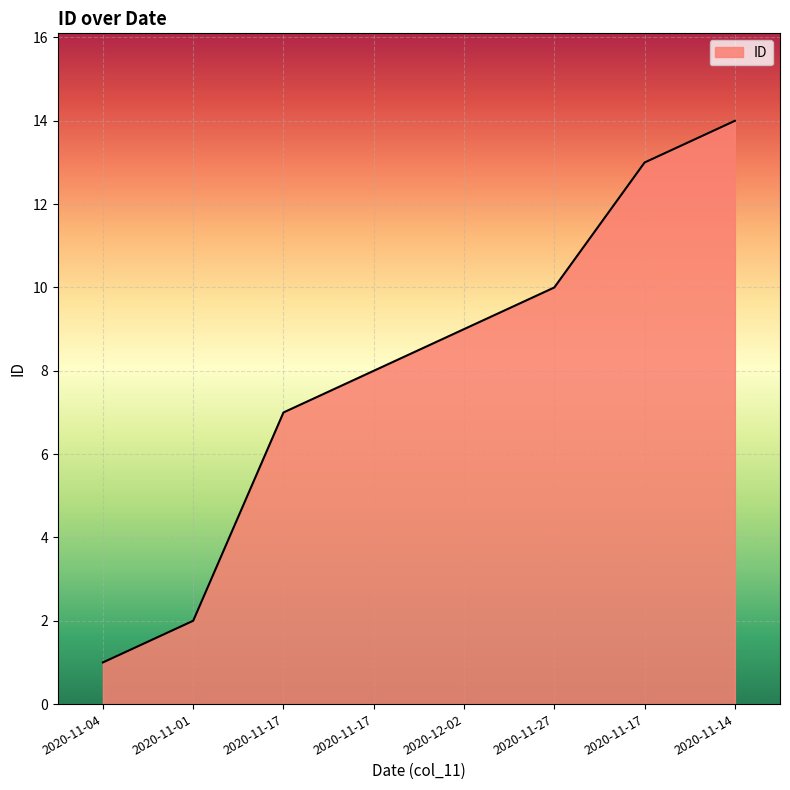

What is the label of the 4th point from the left?

2020-11-17